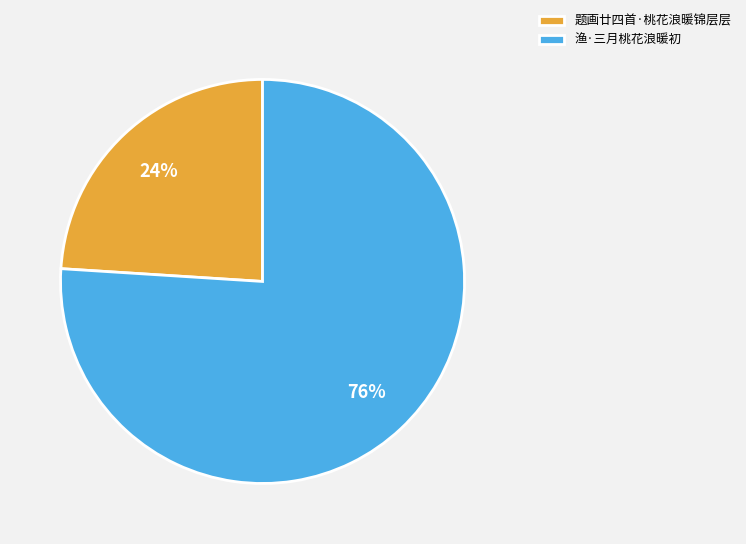

Approximately how many times larger is the value at 渔·三月桃花浪暖初 compared to 题画廿四首·桃花浪暖锦层层?

3.2